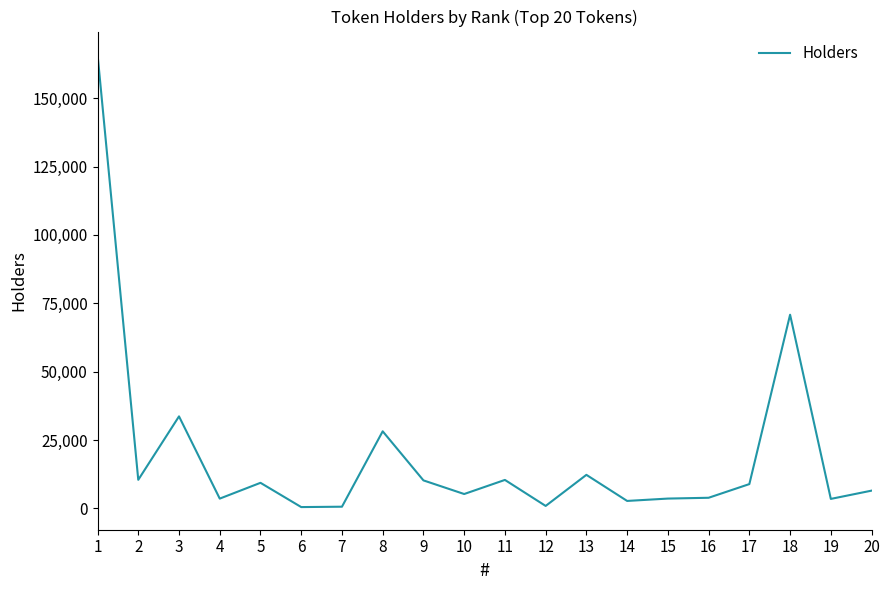

What is the average value?

19547